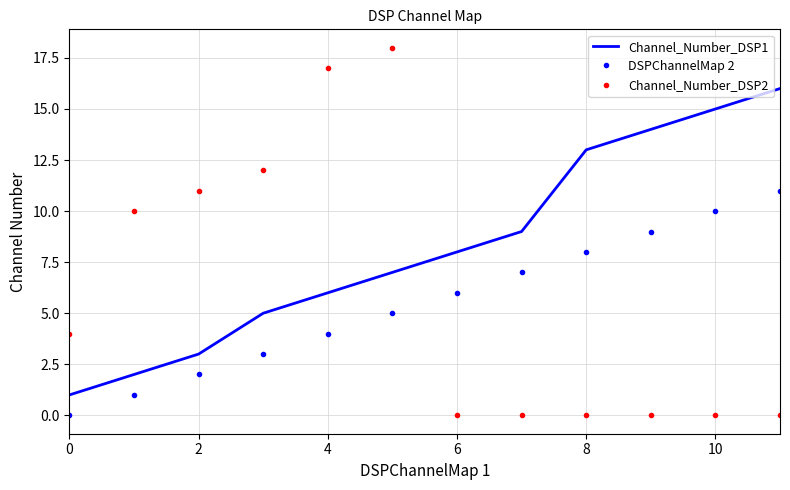

Which series has the widest spread of values?

Channel_Number_DSP2